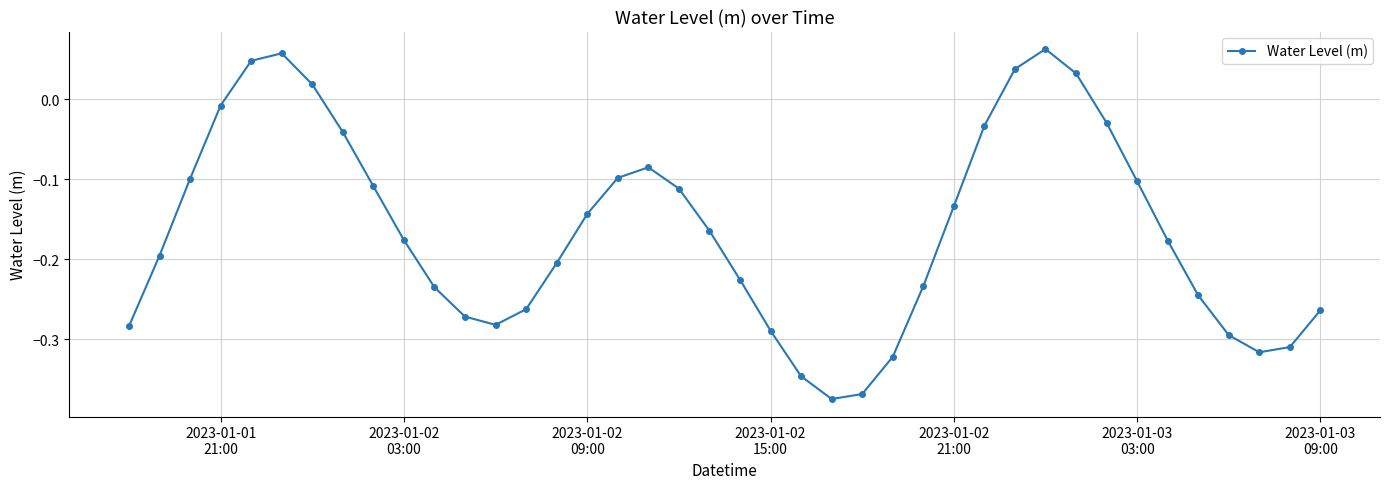

What is the difference between the second highest and minimum values?

0.4